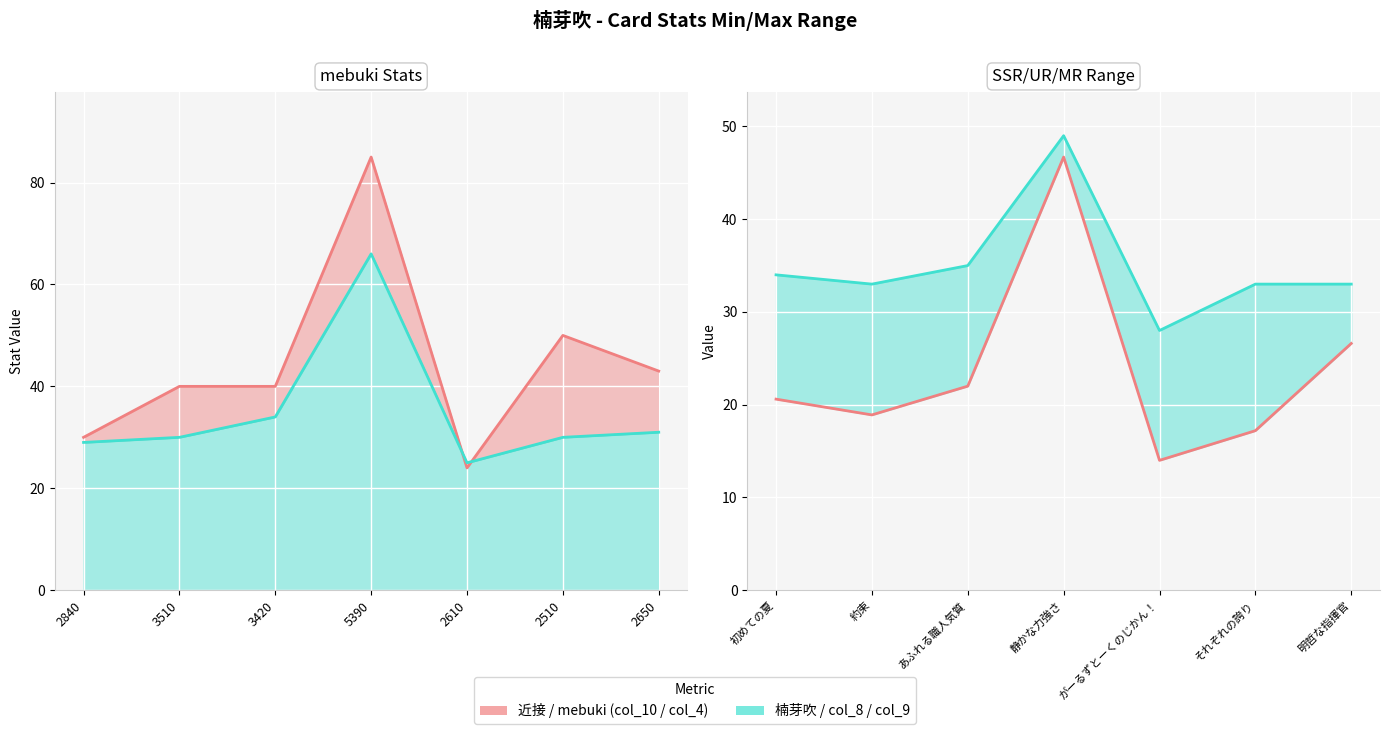

The value of col_9 at 静かな力強さ is 24.1. True or false?

False